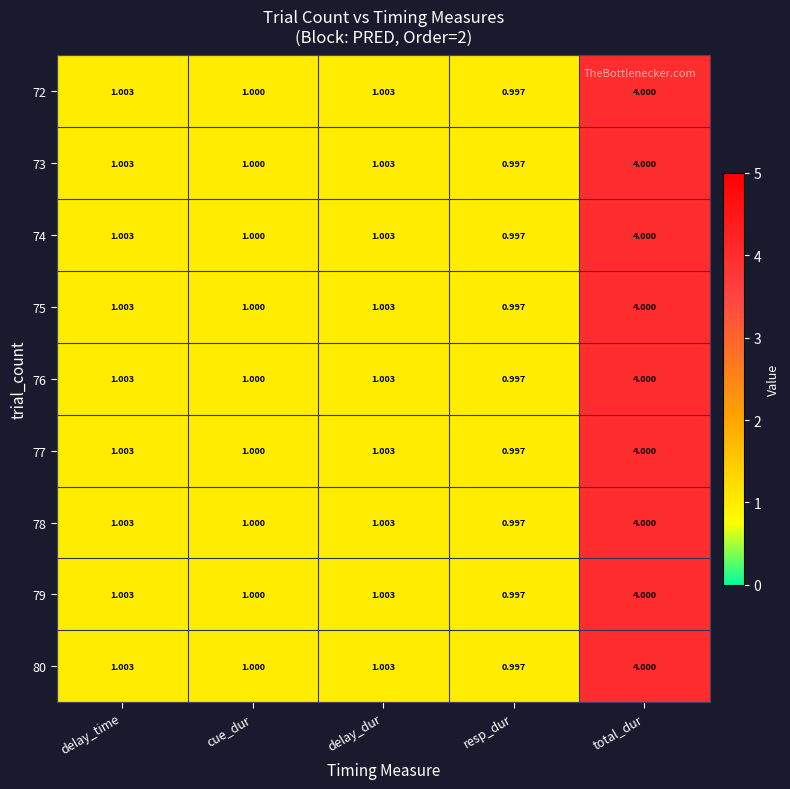

At which label does 78 first exceed 1?

delay_time